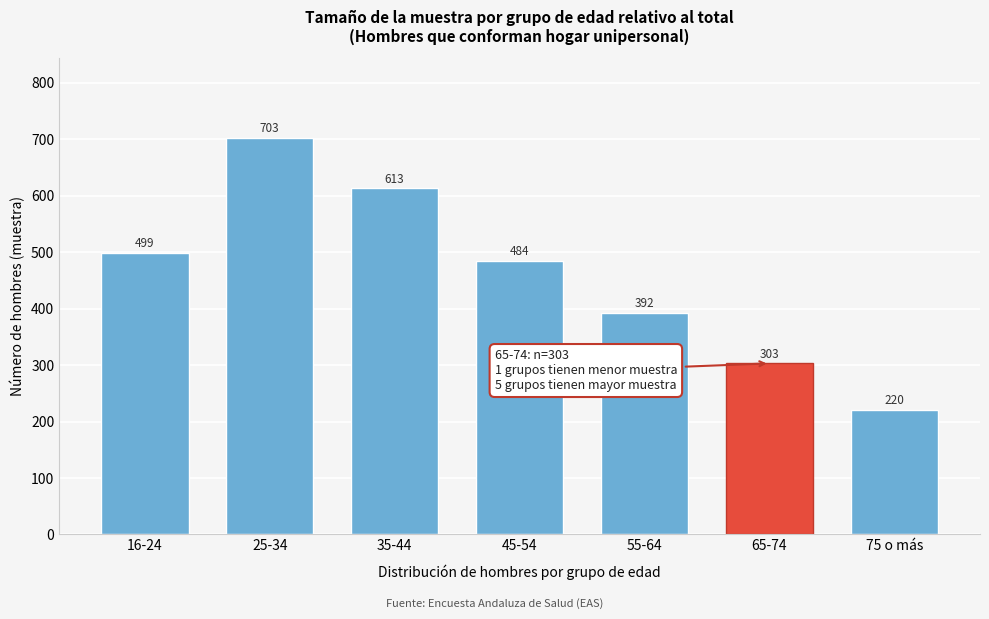

Reading left to right, extract all data points from this chart.

499	703	613	484	392	303	220